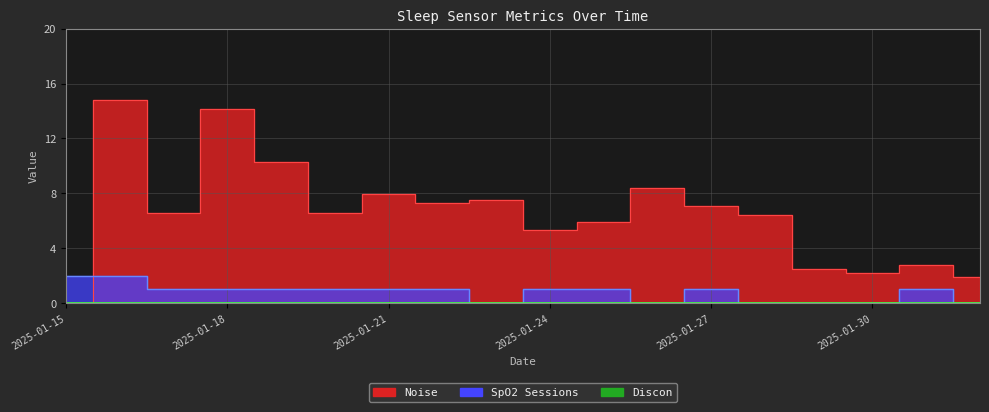

Which category has the highest value in the Noise series?

2025-01-16